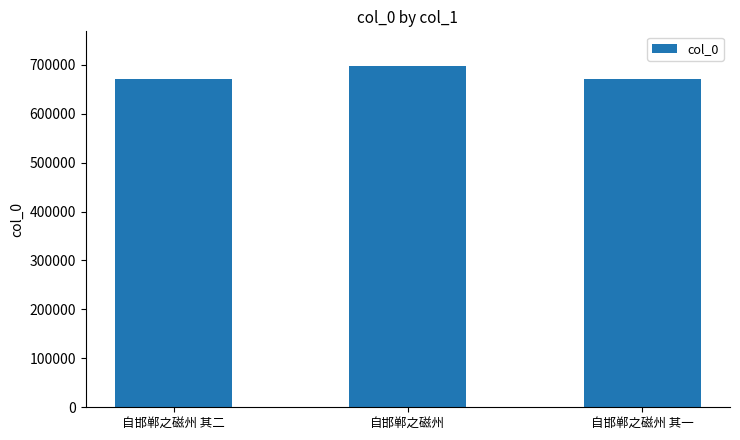

What is the greatest value displayed?

698340